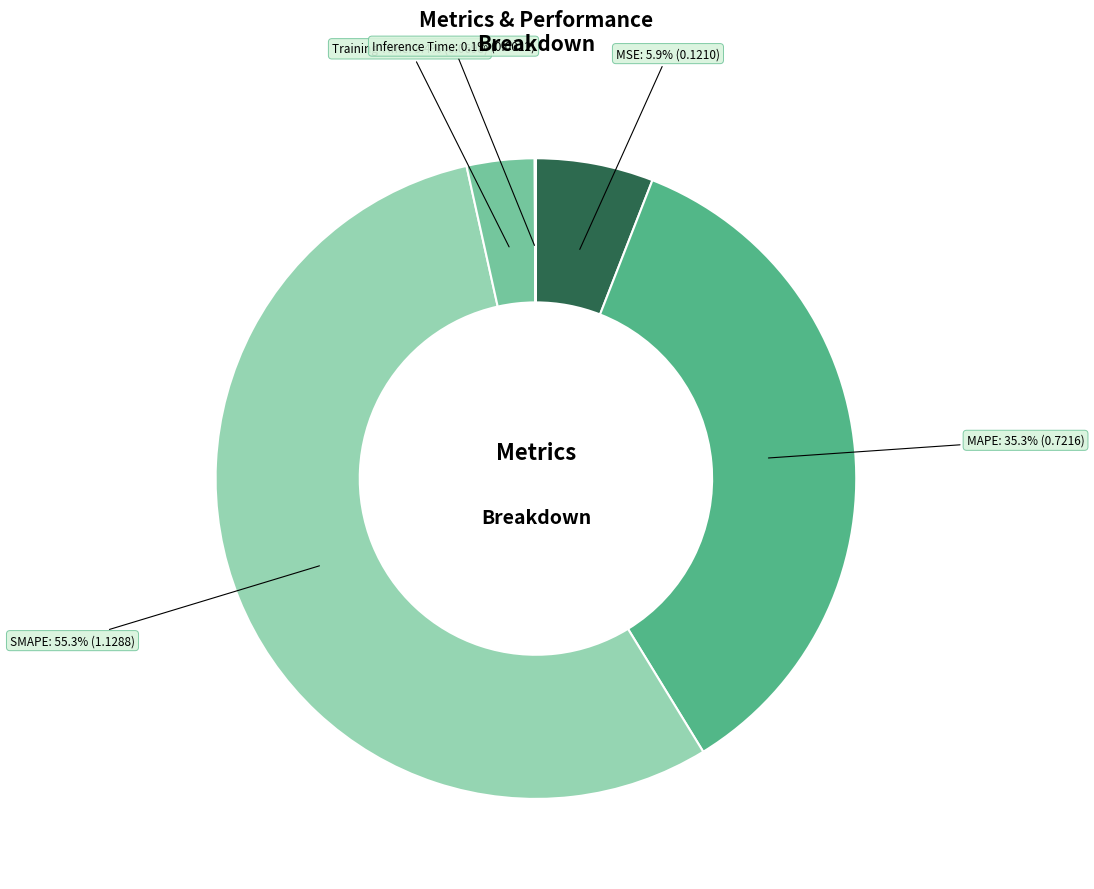

Which slice is the smallest?

Inference Time